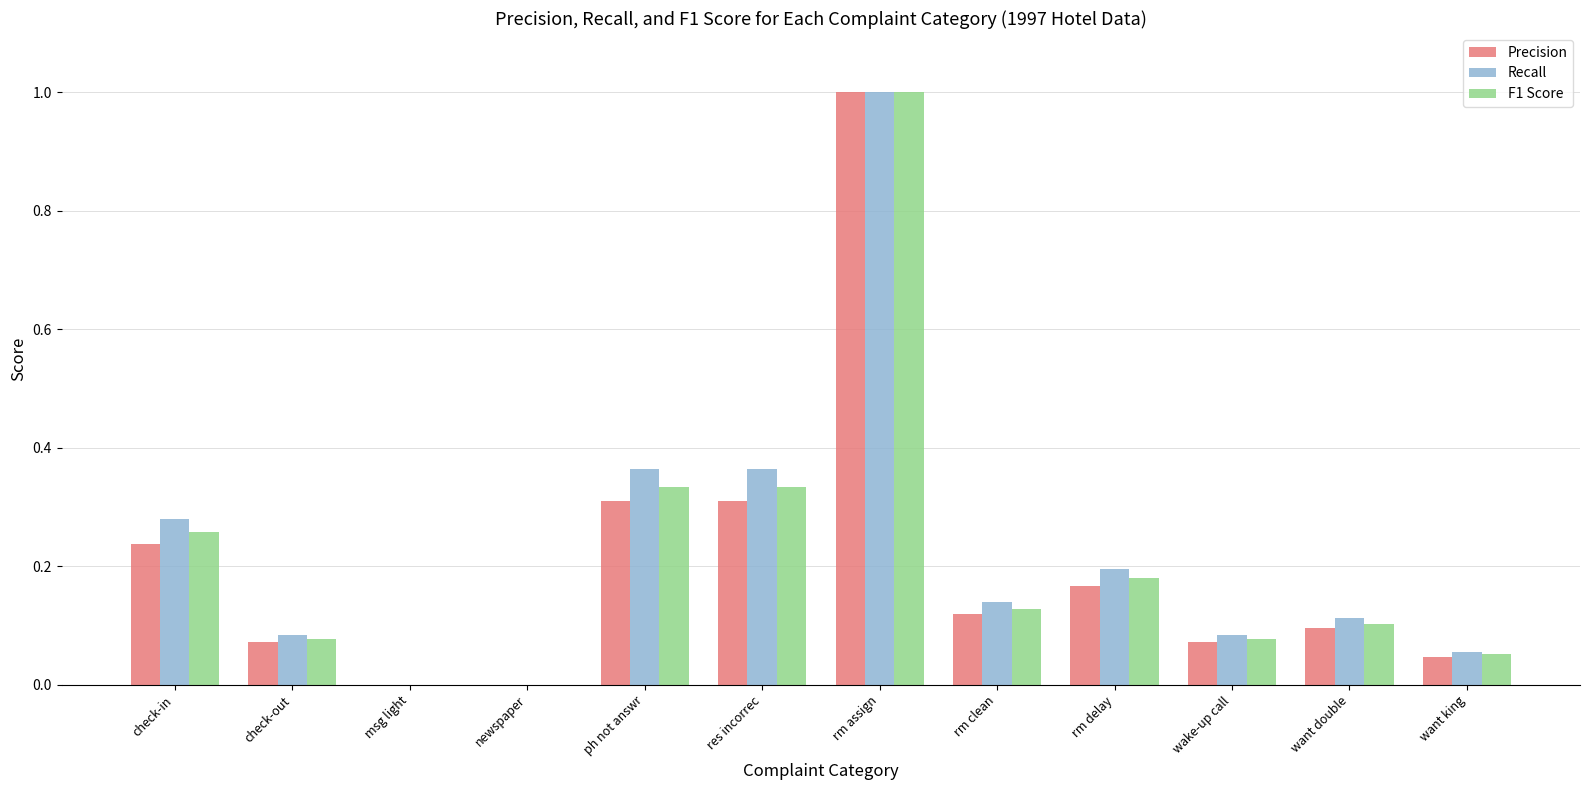

Is the value of F1 Score at res incorrec greater than the value of Recall at rm assign?

No